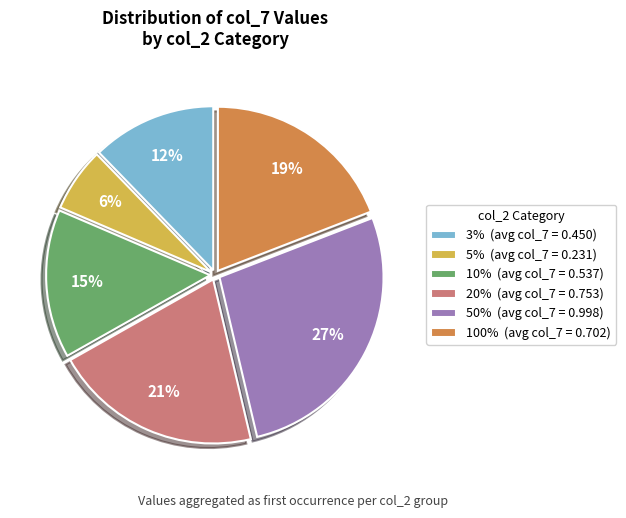

Combined, do 50% (avg col_7 = 0.998) and 10% (avg col_7 = 0.537) account for over 50%?

No